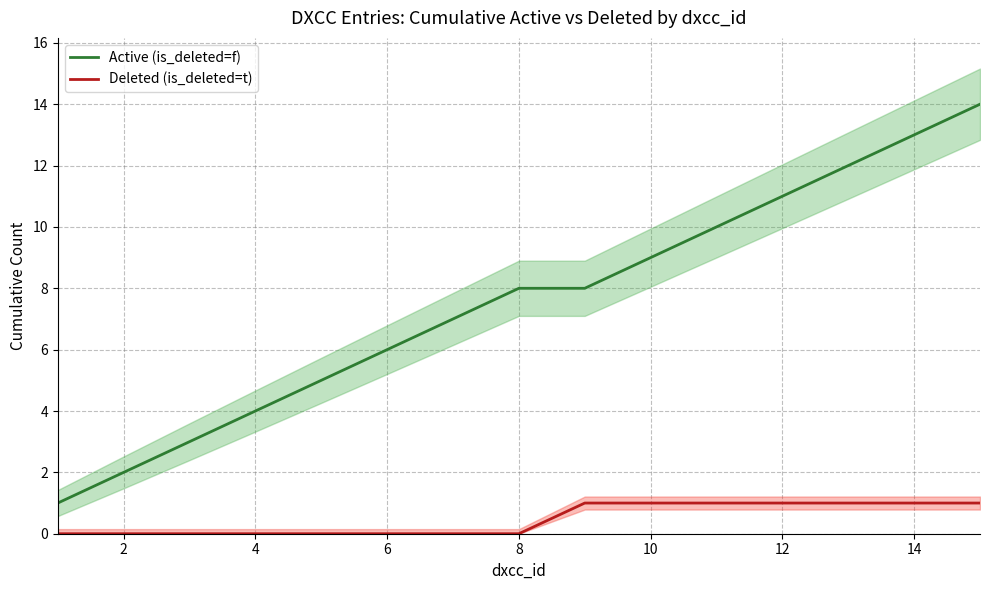

True or false: Active (is_deleted=f) and Deleted (is_deleted=t) intersect in this chart.

False